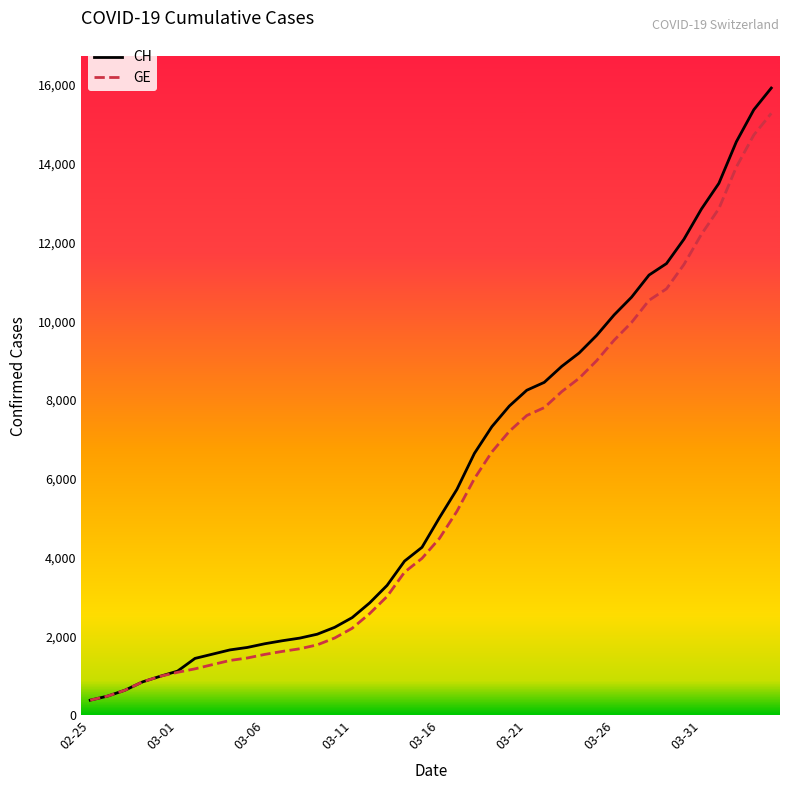

What is the minimum value for GE?

375